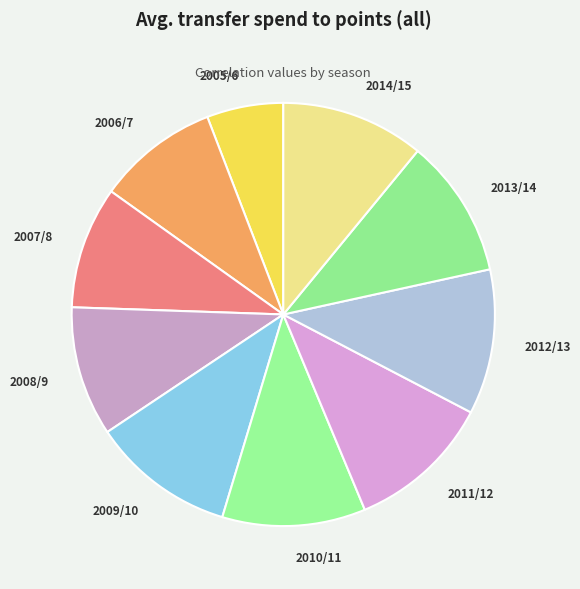

Which category has the smallest portion of the pie?

2005/6